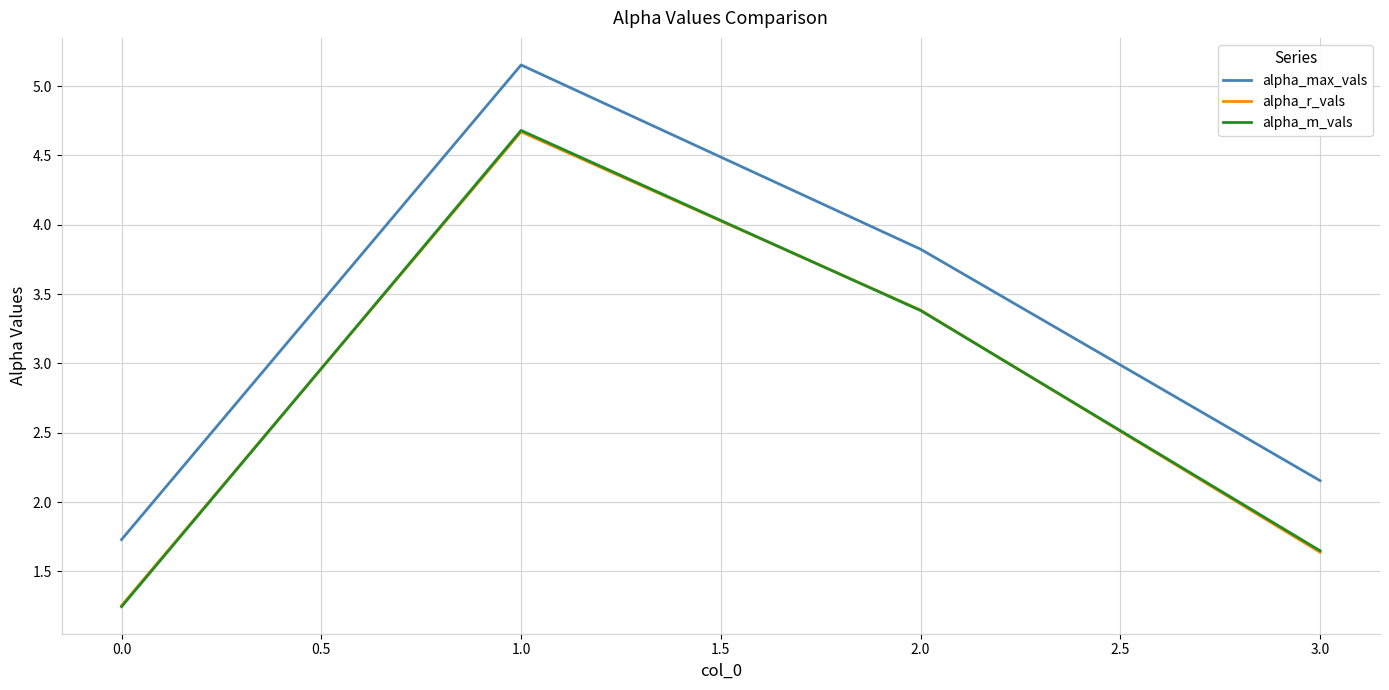

Between which two adjacent categories do alpha_m_vals and alpha_r_vals first intersect?

0.0 and 1.0